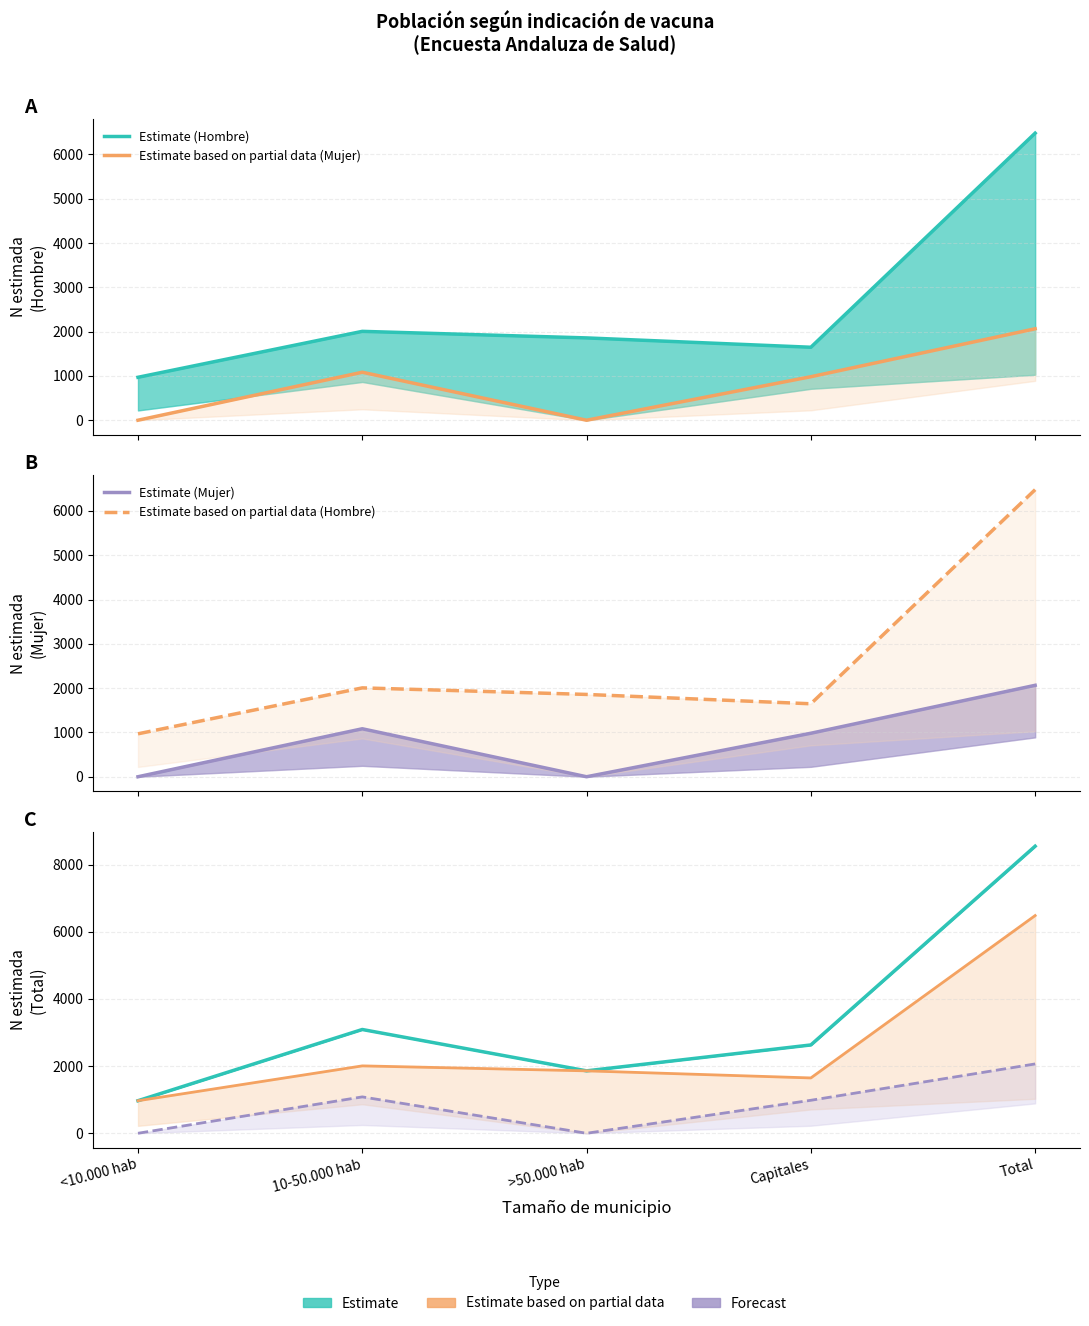

Reading left to right, extract all data points from this chart.

Estimate (Hombre): 969	2006	1858	1647	6480
Estimate based on partial data (Mujer): 0	1083	0	982	2064
Estimate (Mujer): 0	1083	0	982	2064
Estimate based on partial data (Hombre): 969	2006	1858	1647	6480
Estimate (Total): 969	3089	1858	2629	8545
Forecast (Mujer): 0	1083	0	982	2064